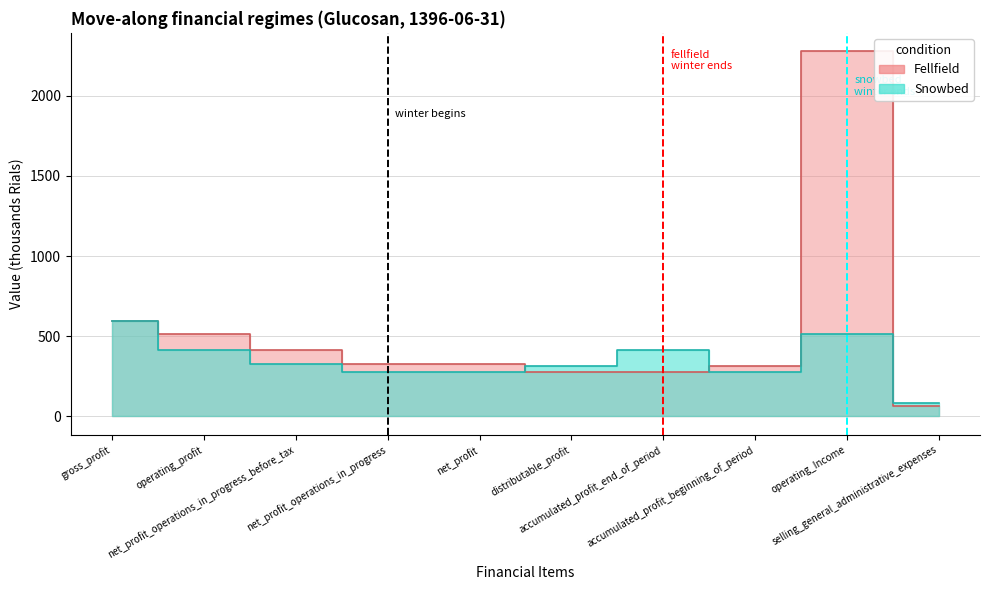

At which category does Snowbed reach its first local valley?

accumulated_profit_beginning_of_period